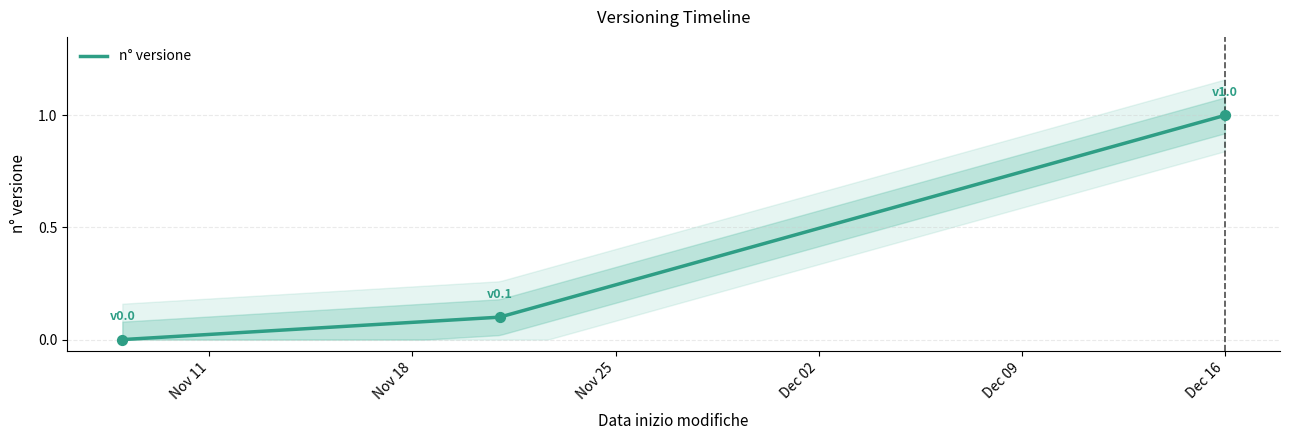

Which has a higher value, 2024-11-08 or 2024-12-16?

2024-12-16